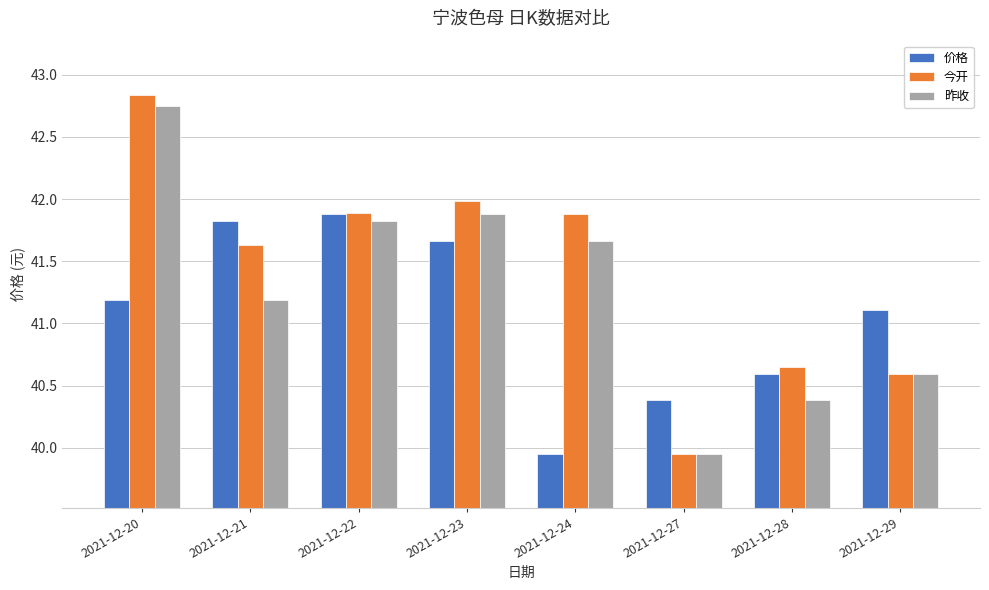

Where does the 价格 series first go above 41?

2021-12-20